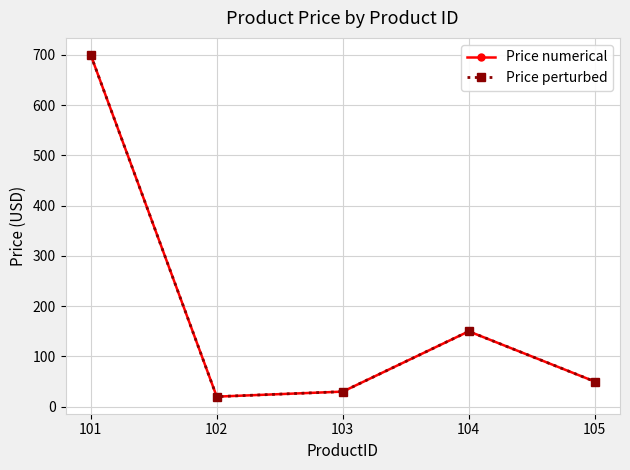

What is the difference between the maximum and minimum values in the Price numerical series?

680